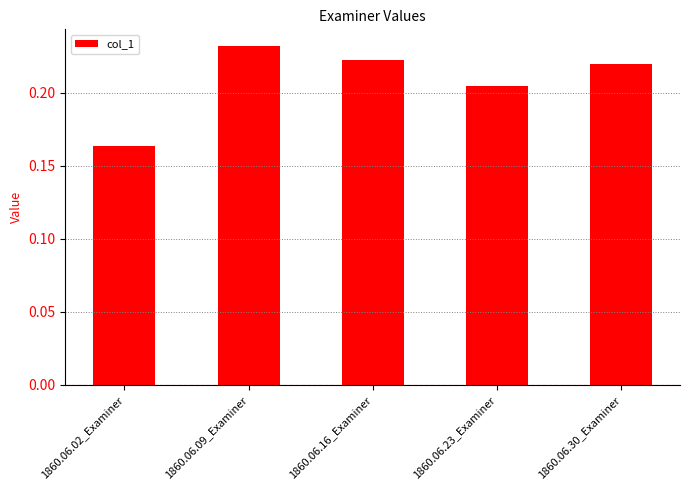

Which label corresponds to the largest value in the chart?

1860.06.09_Examiner